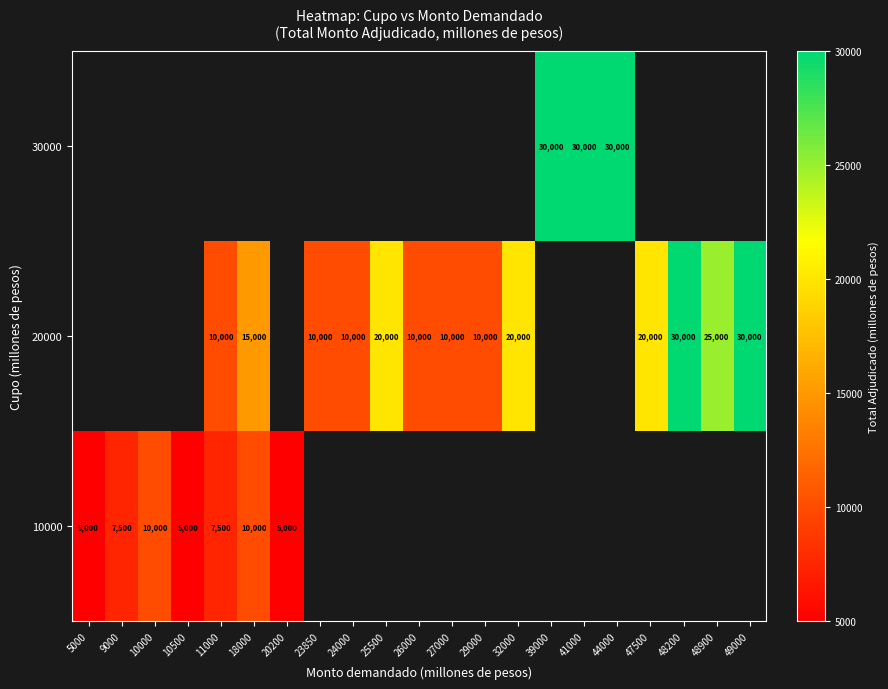

What is the maximum value shown in the chart?

30000.0